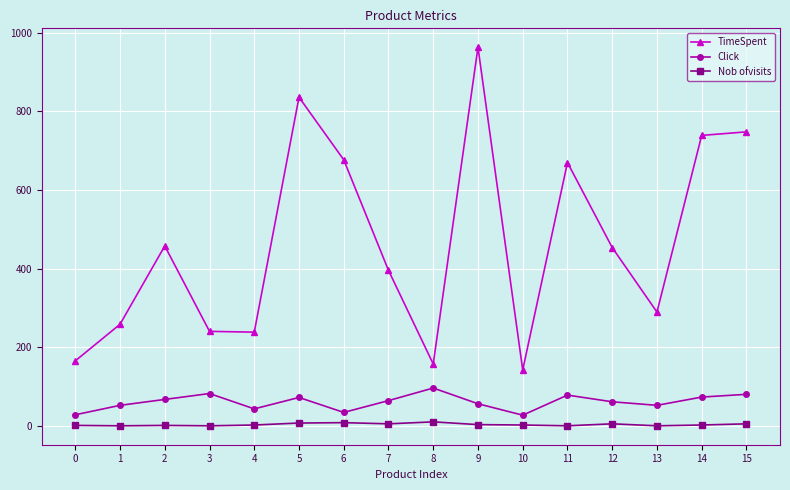

What is the greatest value displayed?

963